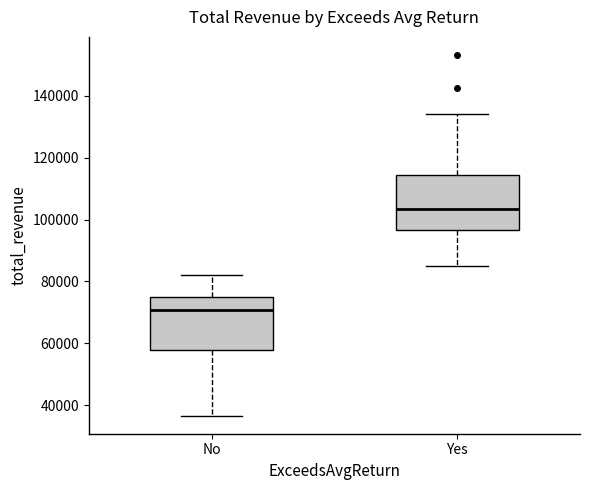

Reading left to right, read every box against the y-axis: the position of its median line, the range the box covers, and the ends of its whiskers. The values are not printed on the chart, so give them approximately, as read against the axis.

No: median 70000, box 58000 to 74000, whiskers 36000 to 82000
Yes: median 104000, box 96000 to 114000, whiskers 86000 to 134000